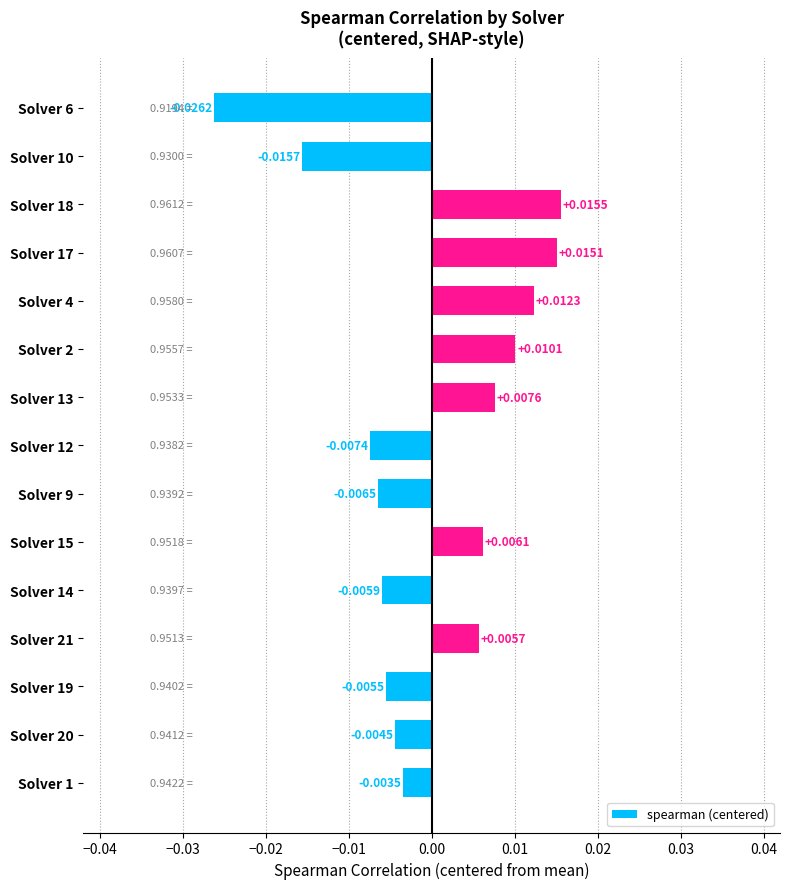

How many values exceed 0?

7